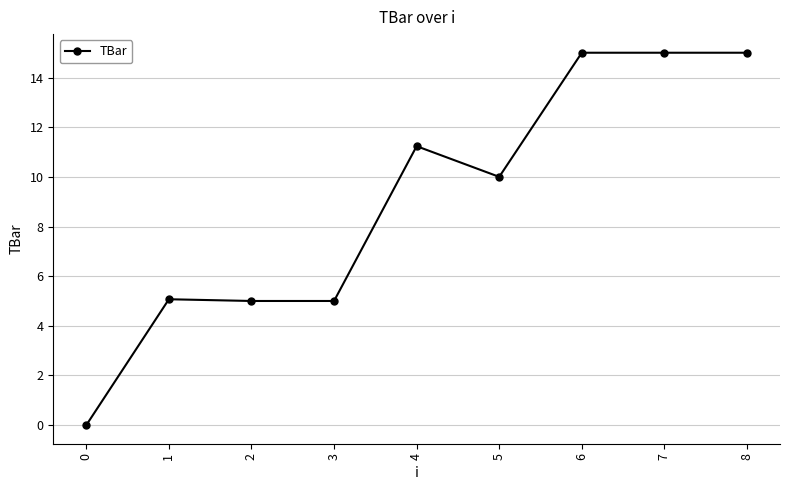

The value at 3 is 7.5. True or false?

False